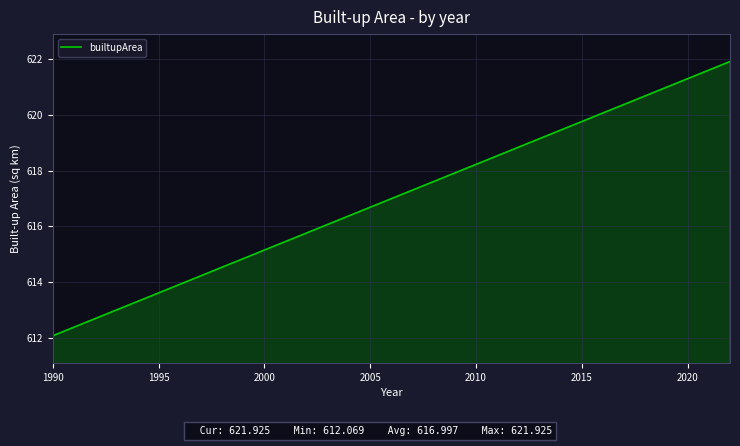

What is the difference between the maximum and minimum values?

9.9